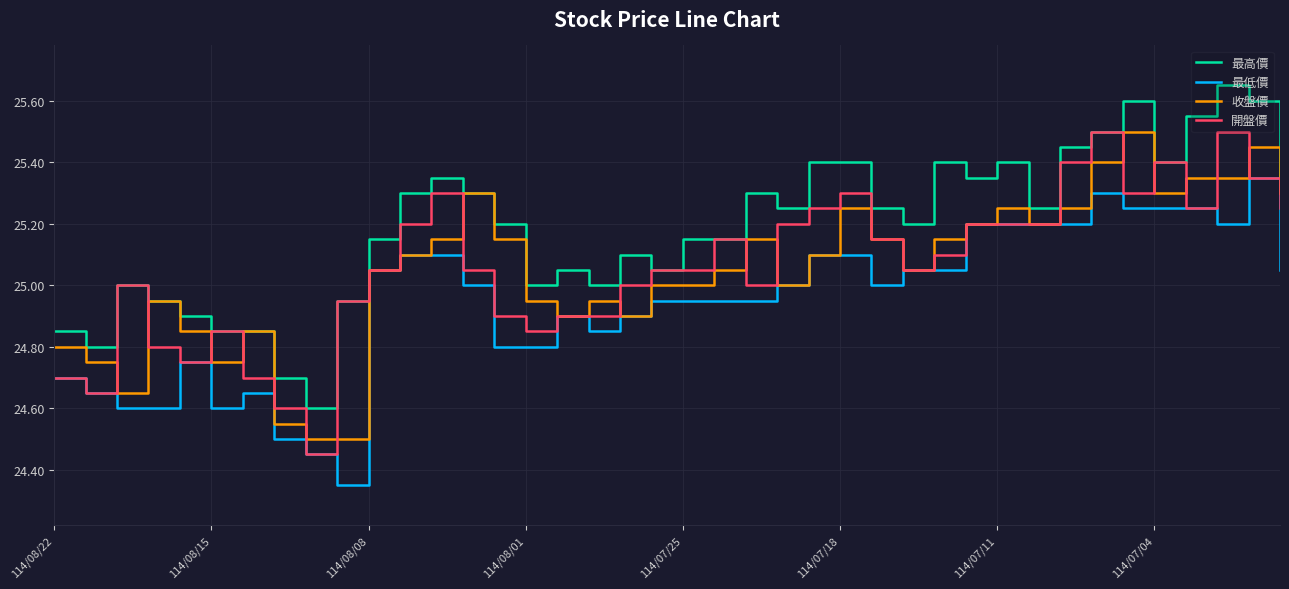

Which series has the largest total across all categories?

最高價